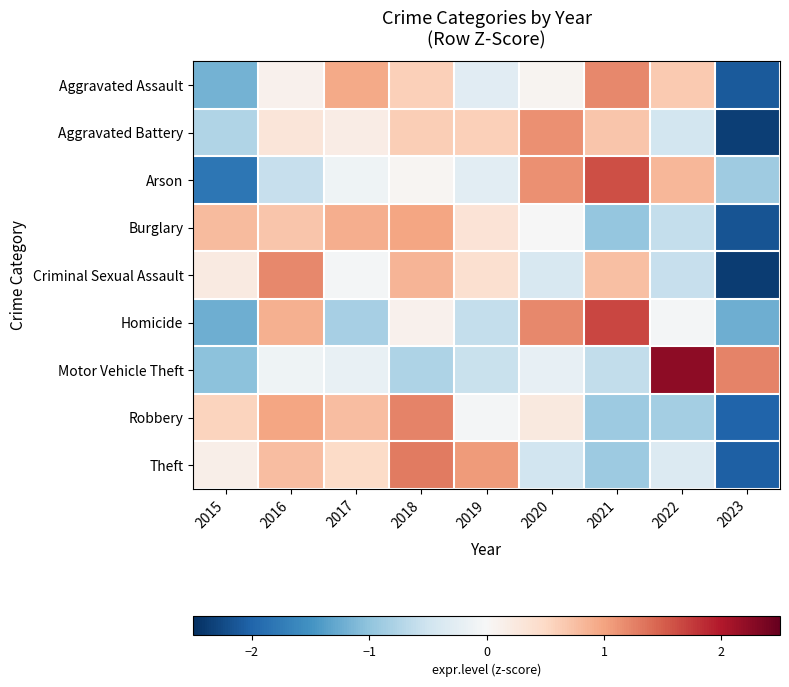

Reading left to right, transcribe all the data shown in this chart.

Aggravated Assault: 2015=-1.2	2016=0.1	2017=0.9	2018=0.6	2019=-0.3	2020=0.1	2021=1.2	2022=0.7	2023=-2.1
Aggravated Battery: 2015=-0.7	2016=0.3	2017=0.2	2018=0.6	2019=0.6	2020=1.1	2021=0.7	2022=-0.5	2023=-2.4
Arson: 2015=-1.8	2016=-0.6	2017=-0.1	2018=0.1	2019=-0.3	2020=1.1	2021=1.6	2022=0.8	2023=-0.9
Burglary: 2015=0.8	2016=0.7	2017=0.9	2018=1.0	2019=0.4	2020=-0.0	2021=-1.0	2022=-0.6	2023=-2.2
Criminal Sexual Assault: 2015=0.2	2016=1.2	2017=-0.0	2018=0.8	2019=0.4	2020=-0.4	2021=0.8	2022=-0.6	2023=-2.4
Homicide: 2015=-1.2	2016=0.9	2017=-0.8	2018=0.1	2019=-0.6	2020=1.2	2021=1.7	2022=-0.0	2023=-1.2
Motor Vehicle Theft: 2015=-1.0	2016=-0.1	2017=-0.2	2018=-0.8	2019=-0.6	2020=-0.2	2021=-0.6	2022=2.2	2023=1.2
Robbery: 2015=0.5	2016=1.0	2017=0.8	2018=1.2	2019=-0.0	2020=0.2	2021=-0.9	2022=-0.9	2023=-2.0
Theft: 2015=0.2	2016=0.8	2017=0.5	2018=1.3	2019=1.1	2020=-0.5	2021=-0.9	2022=-0.3	2023=-2.0